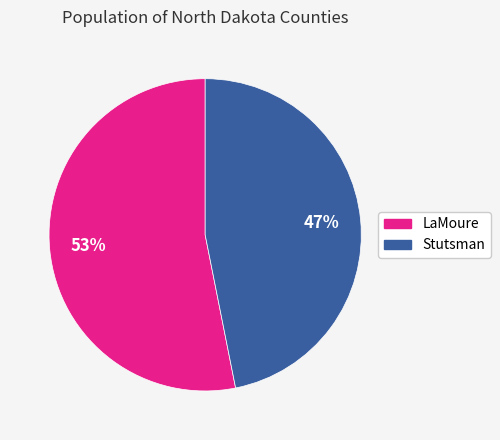

Combined, do Stutsman and LaMoure account for over 50%?

Yes